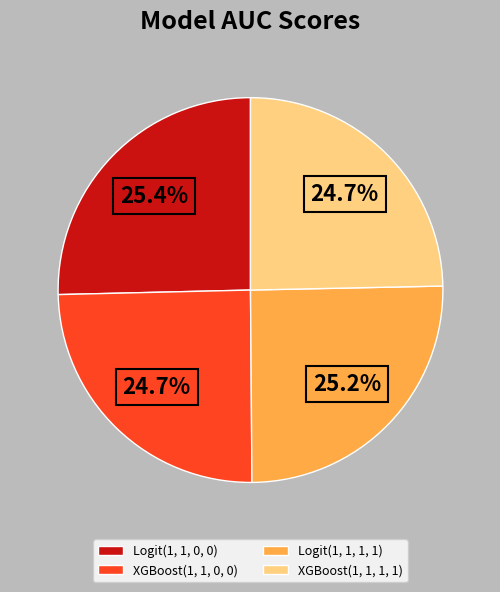

How many segments does this pie chart have?

4